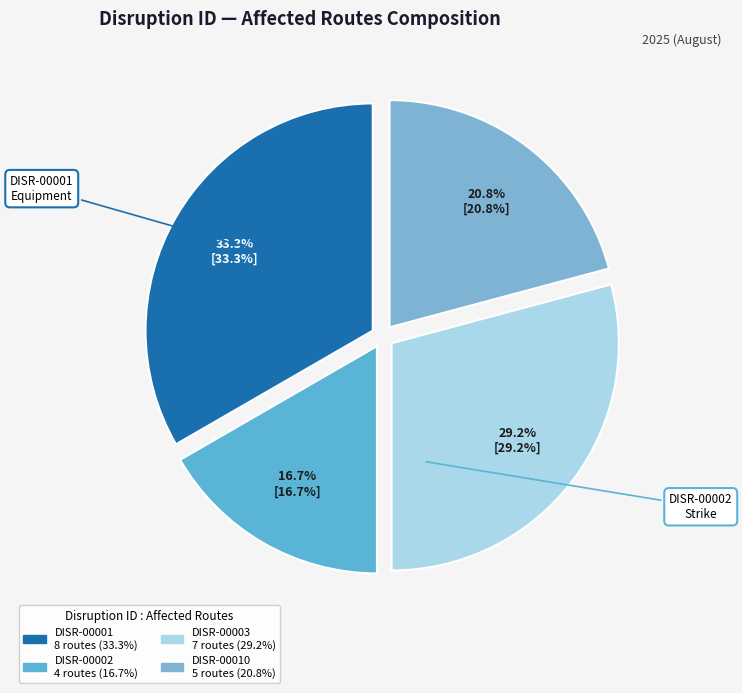

Is the sum of DISR-00001 and DISR-00010 greater than half?

Yes